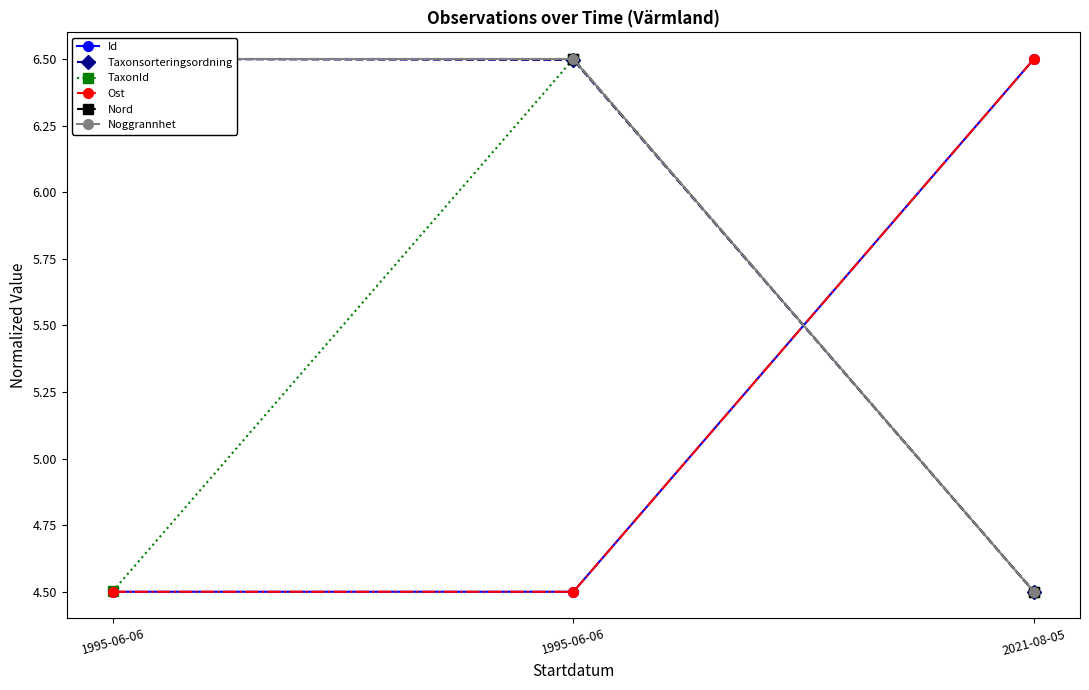

What is the total value across all series at 2021-08-05?

31.0